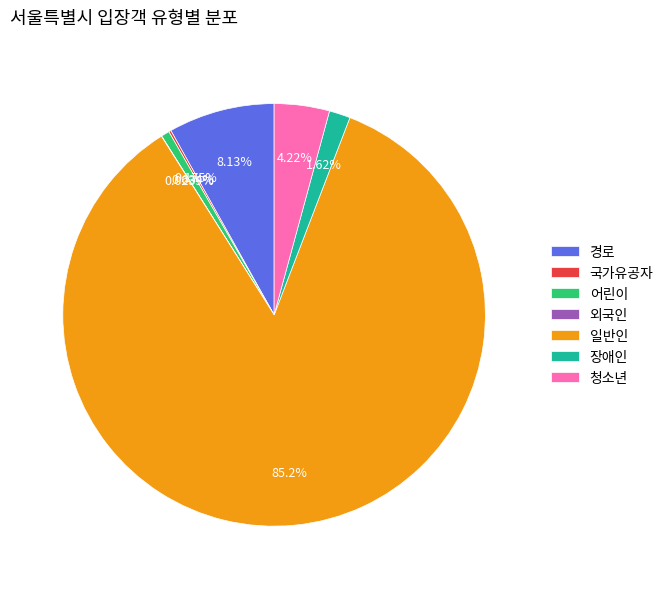

Which category has the biggest portion of the pie?

일반인